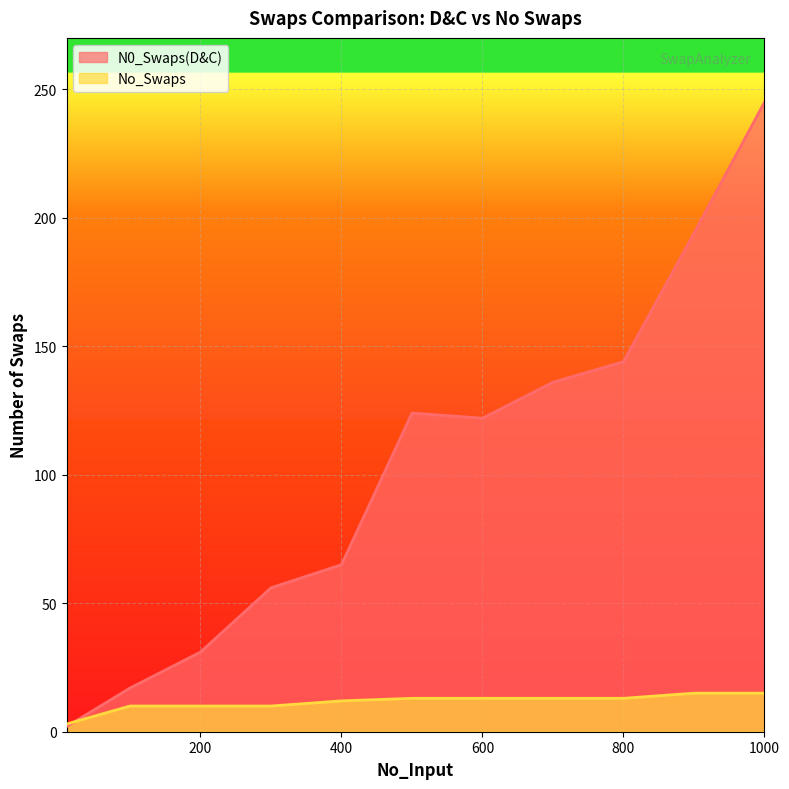

What is the value of the N0_Swaps(D&C) point at the 8th from the left?

136